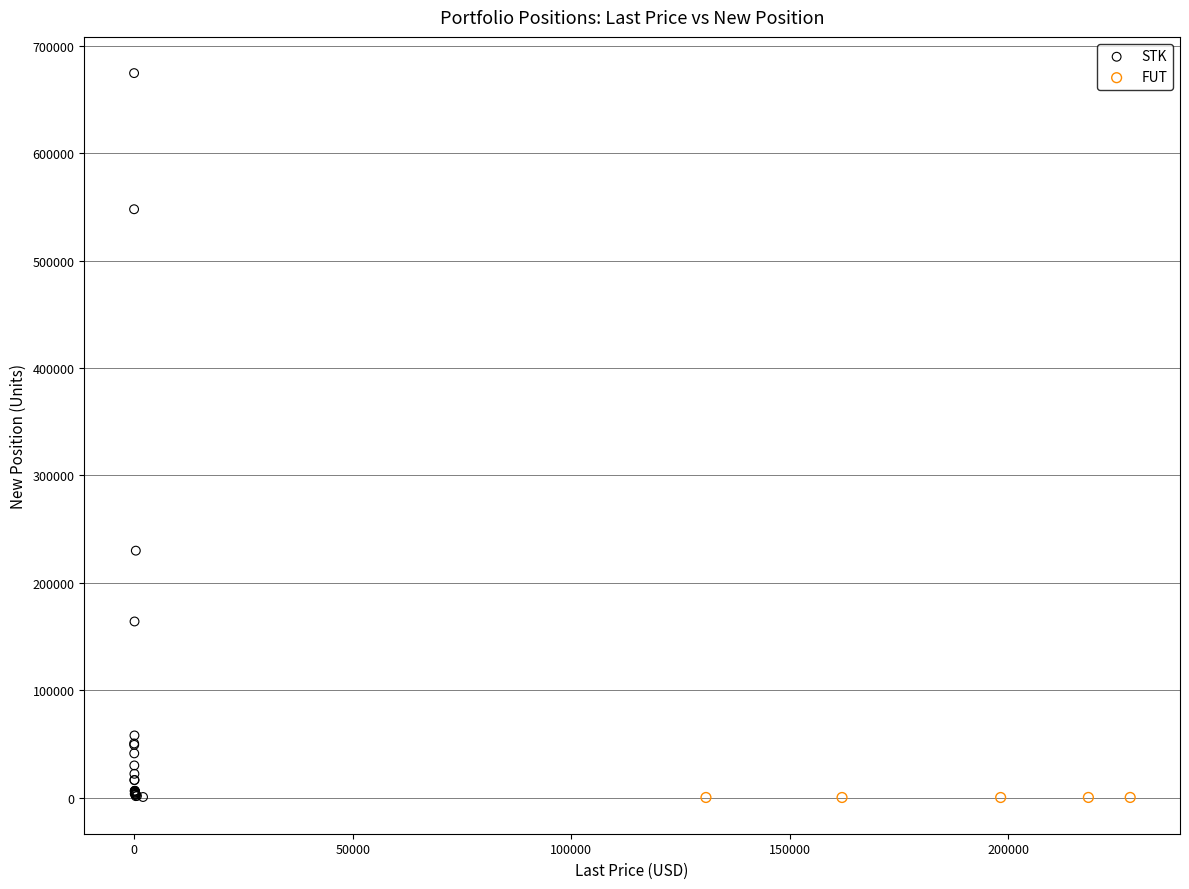

Which series has the widest spread of Y values?

STK